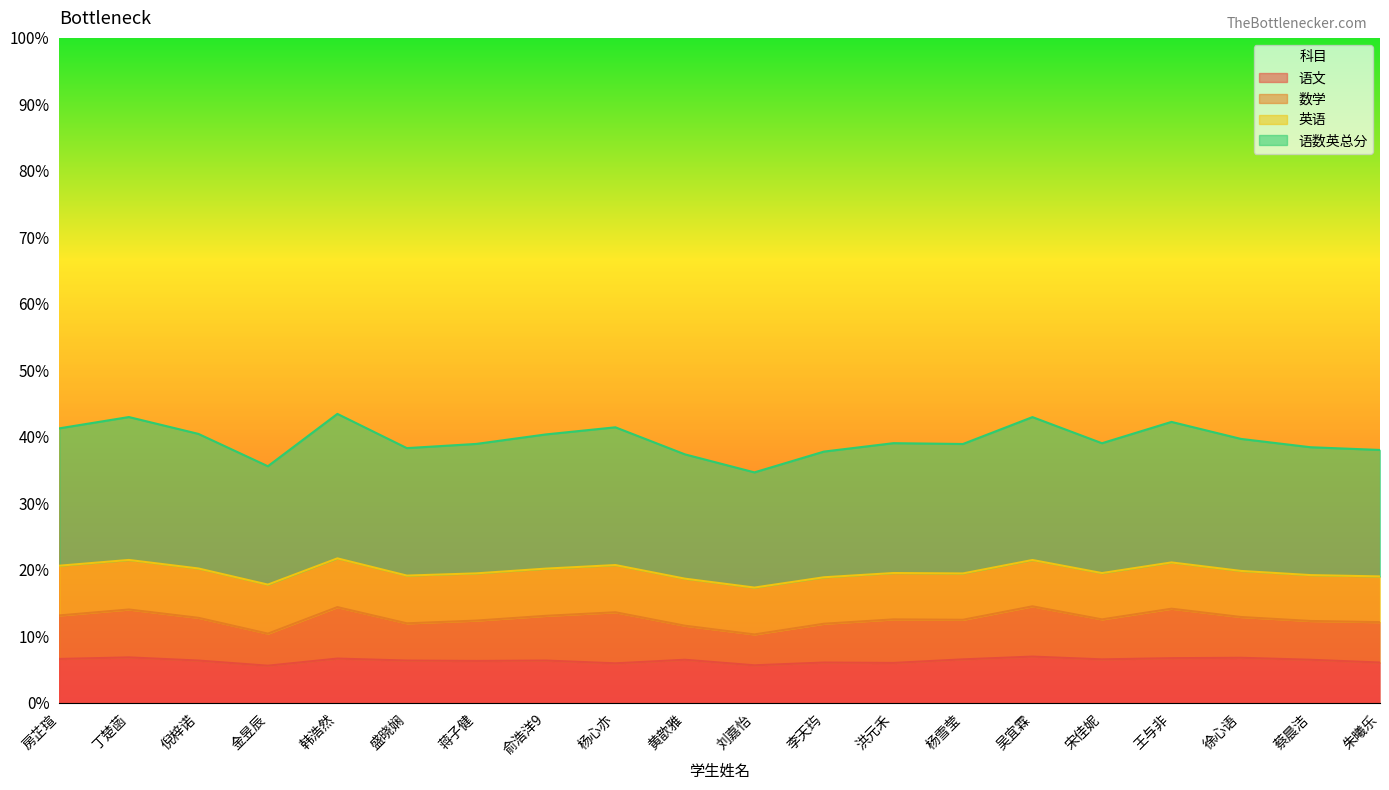

Which series has the widest spread of values?

语数英总分